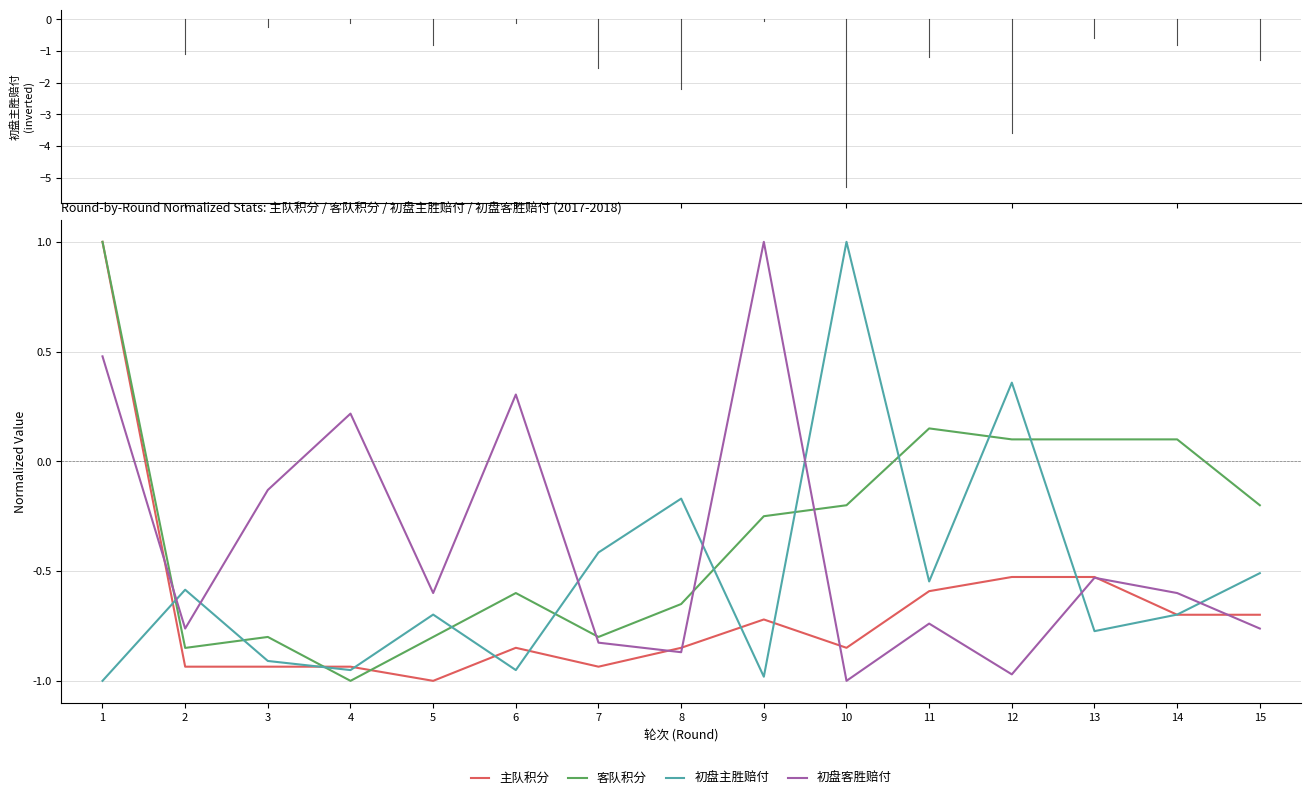

What is the maximum value shown in the chart?

1.0